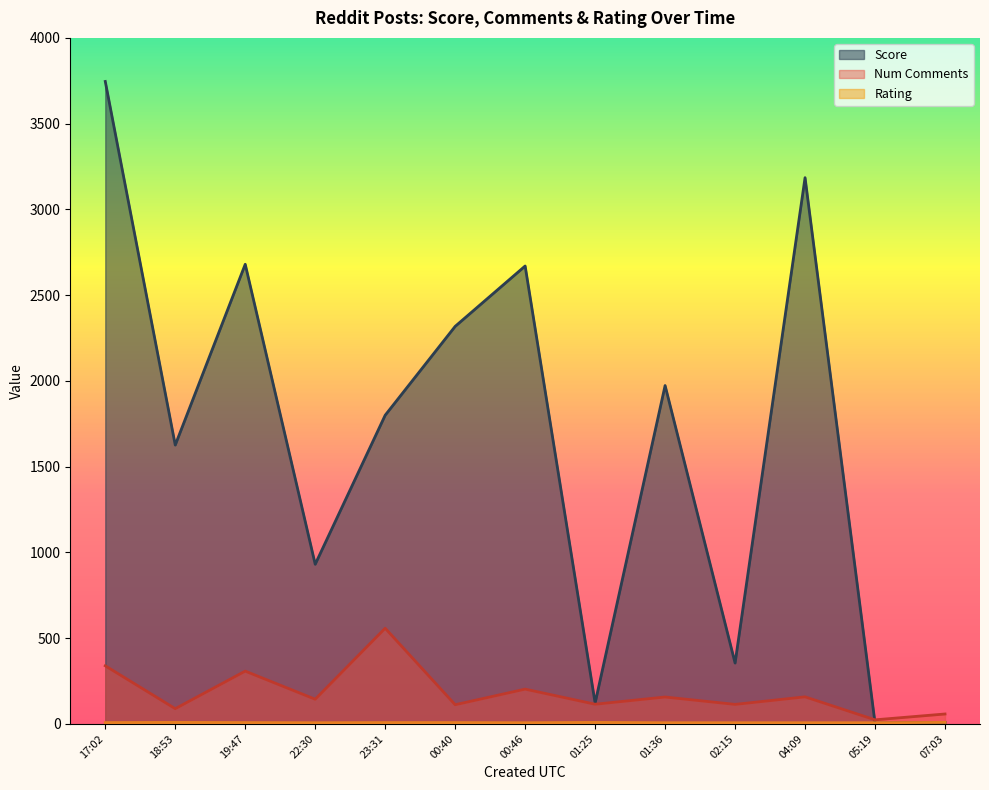

Count the number of data series in this chart.

3